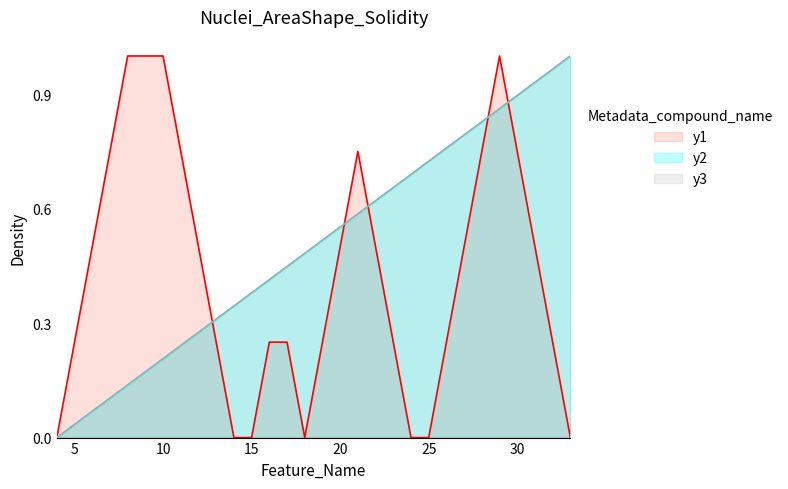

True or false: y3 has more than 0 interior local peaks.

False